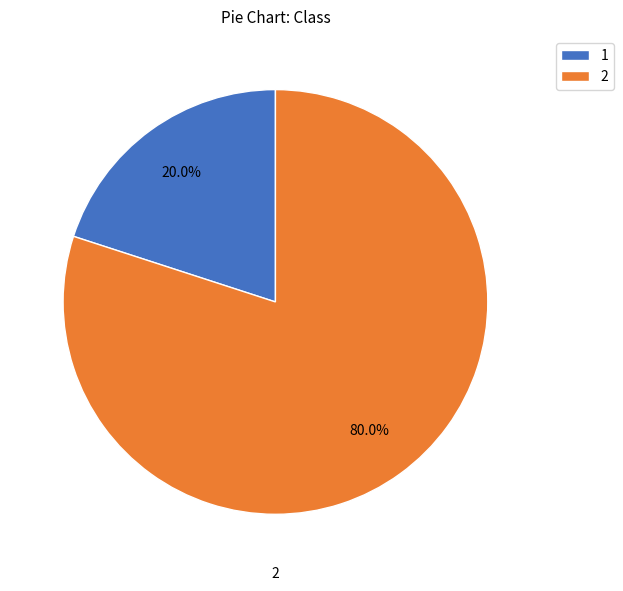

To the nearest percent, what is the average slice percentage?

50%